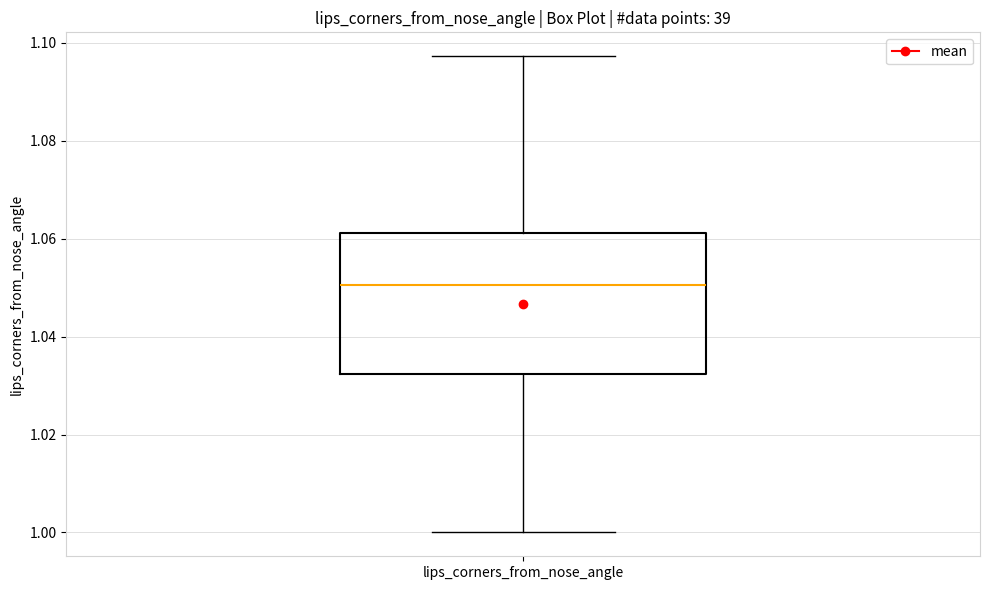

Transcribe this box plot: give where the median line is, the range the box spans, and where the two whiskers end, as read against the y-axis. The values are not printed on the chart, so give them approximately, as read against the axis.

median 1.050, box 1.032 to 1.062, whiskers 1.000 to 1.098